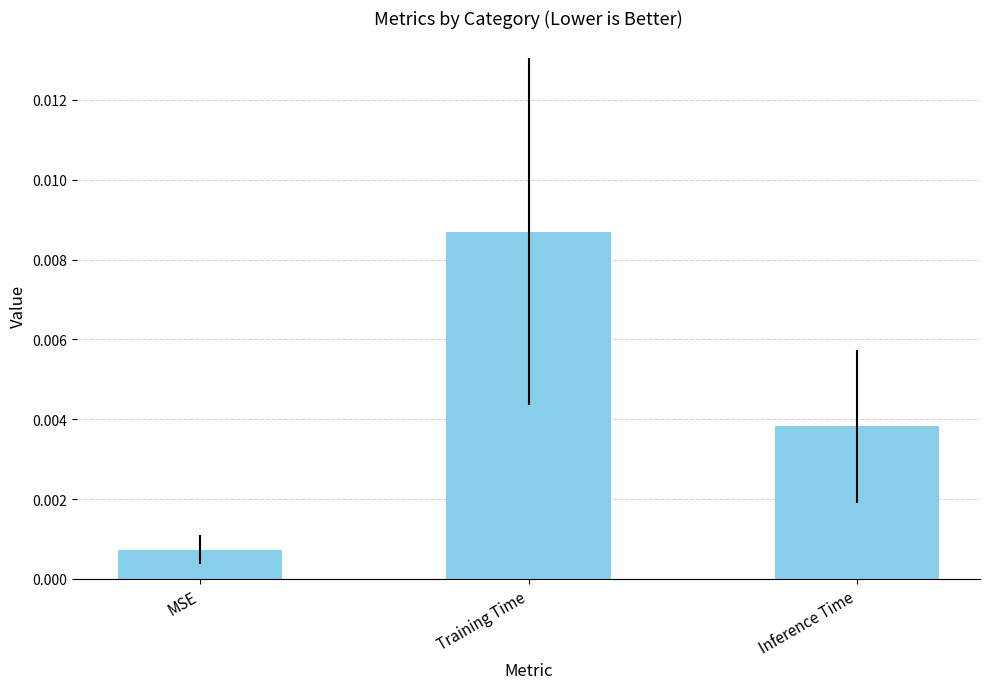

What position from the left is Inference Time?

3